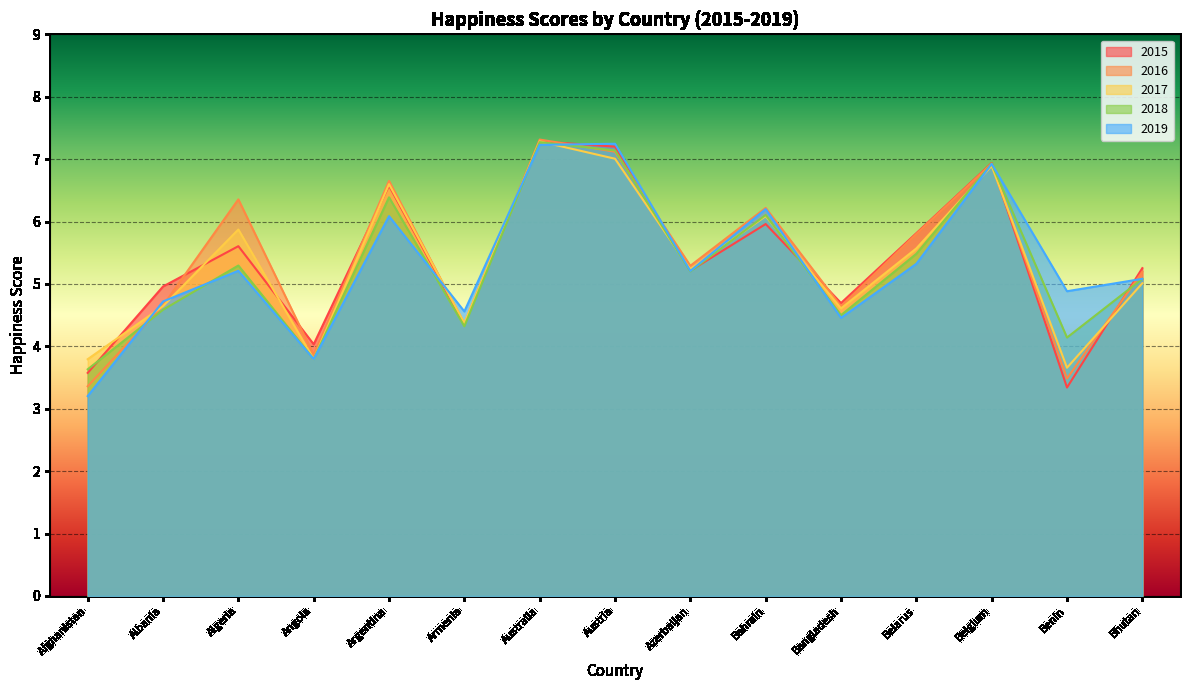

What is the label of the 1st point from the right?

Bhutan